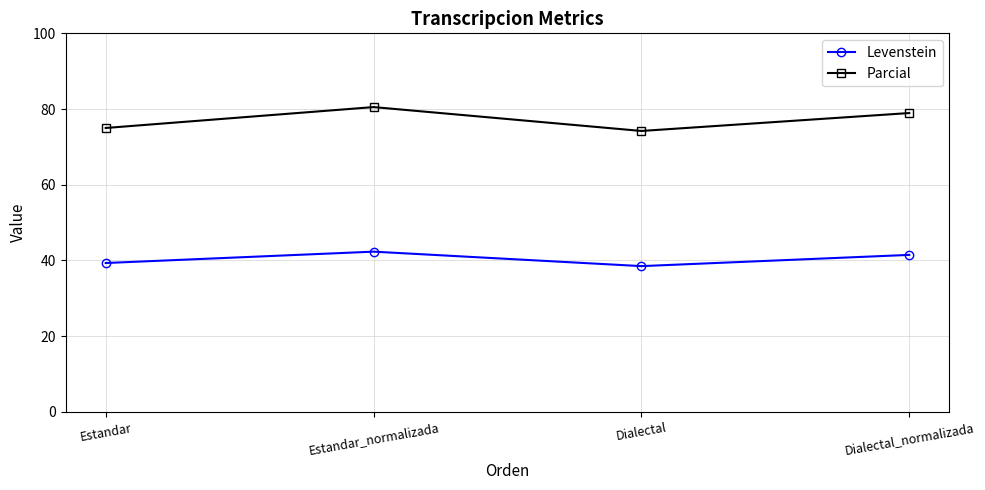

What is the spread (max minus min) of values at Dialectal?

35.7